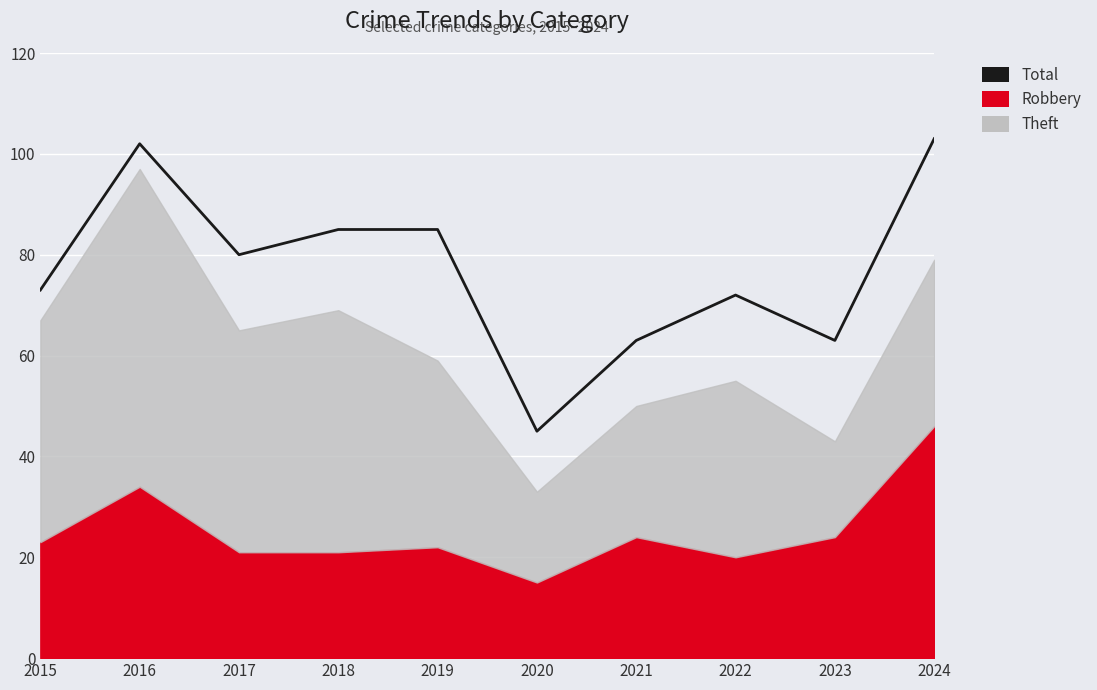

What is the difference between the maximum and second lowest values?

40